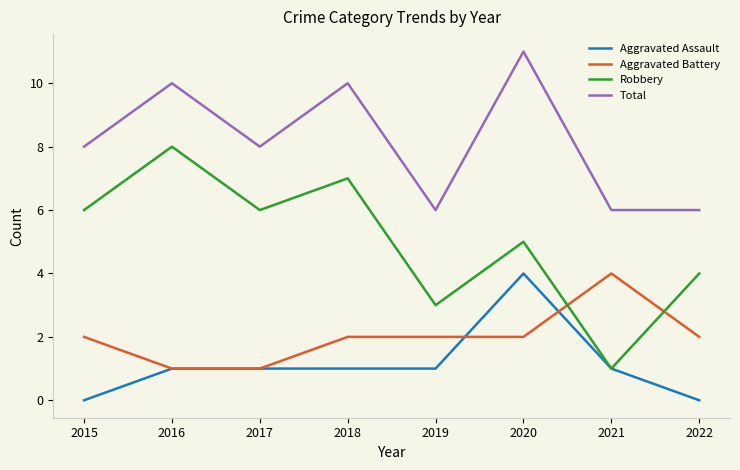

At which label does Aggravated Battery reach its peak?

2021